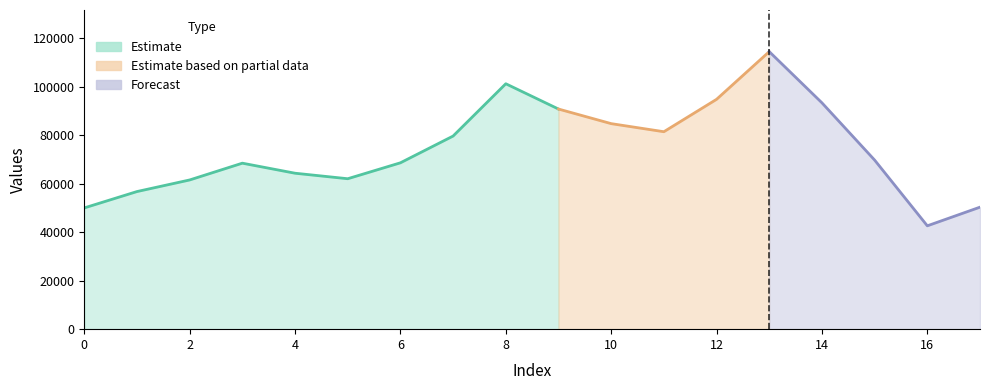

How many values are below 69698?

9